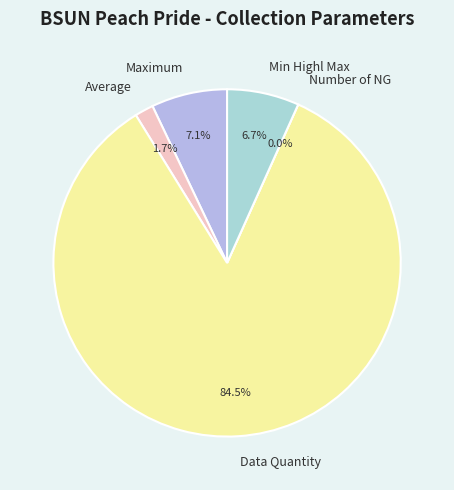

Which has a higher value, Maximum or Average?

Maximum